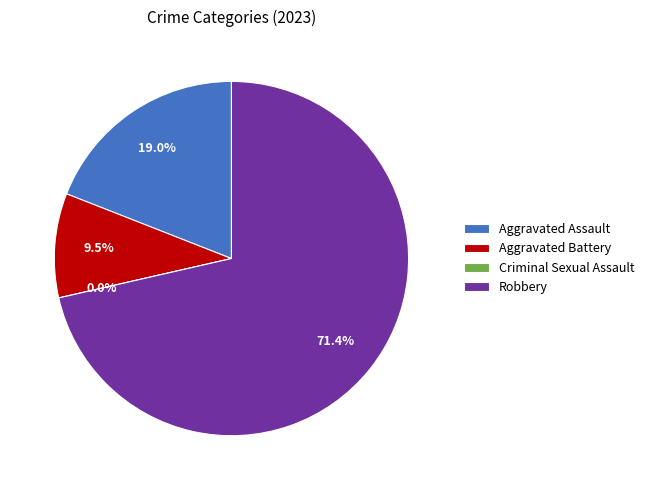

What is the change in value from Aggravated Battery to Robbery?

+13